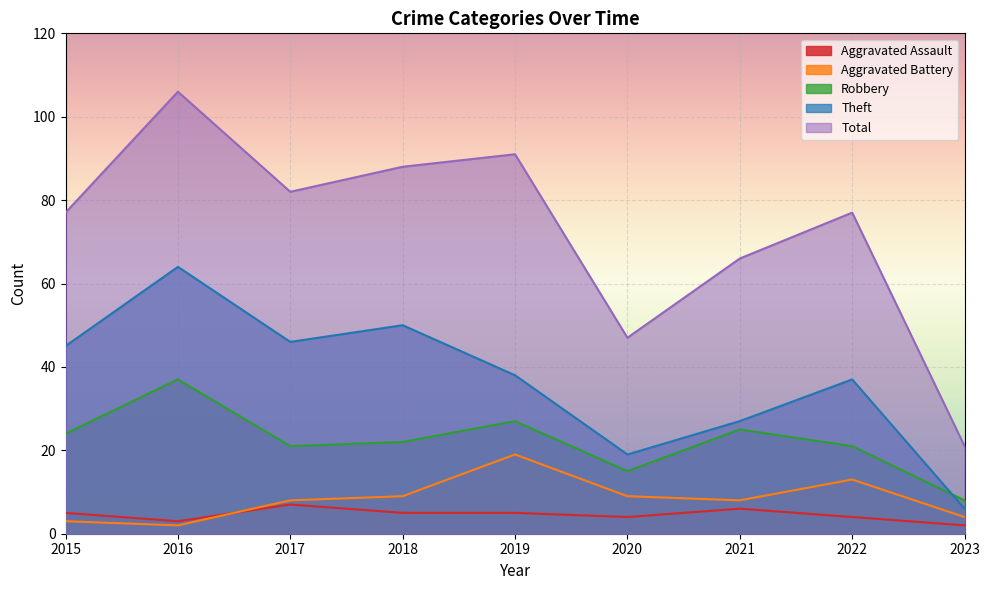

Reading left to right, transcribe all the data shown in this chart.

Aggravated Assault: 5	3	7	5	5	4	6	4	2
Aggravated Battery: 3	2	8	9	19	9	8	13	4
Robbery: 24	37	21	22	27	15	25	21	8
Theft: 45	64	46	50	38	19	27	37	6
Total: 77	106	82	88	91	47	66	77	21